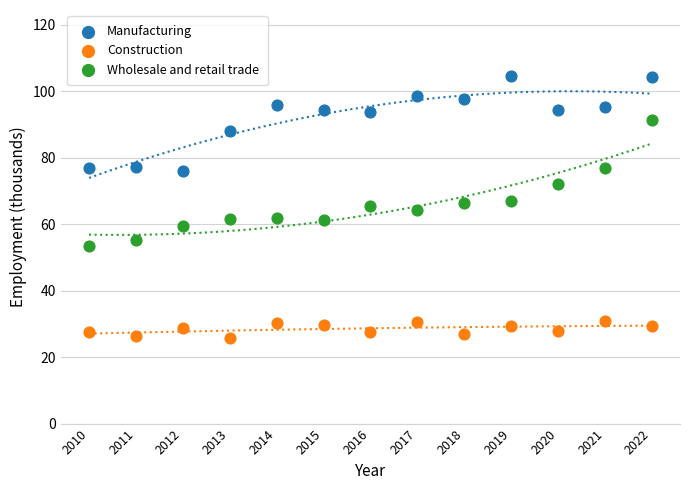

Across all data points, what is the range of X values (max minus min)?

12.0